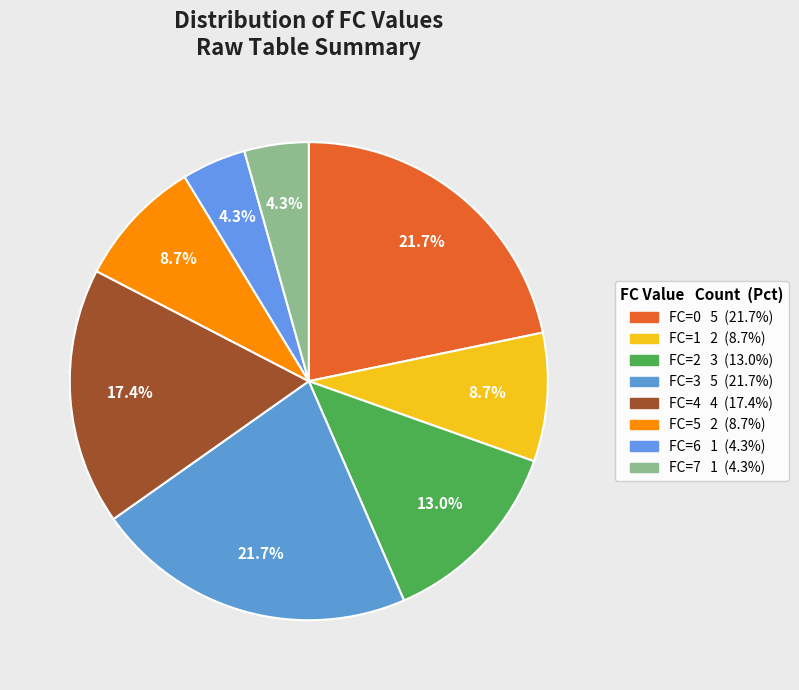

Rank the categories by value from lowest to highest.

FC=6, FC=7, FC=1, FC=5, FC=2, FC=4, FC=0, FC=3